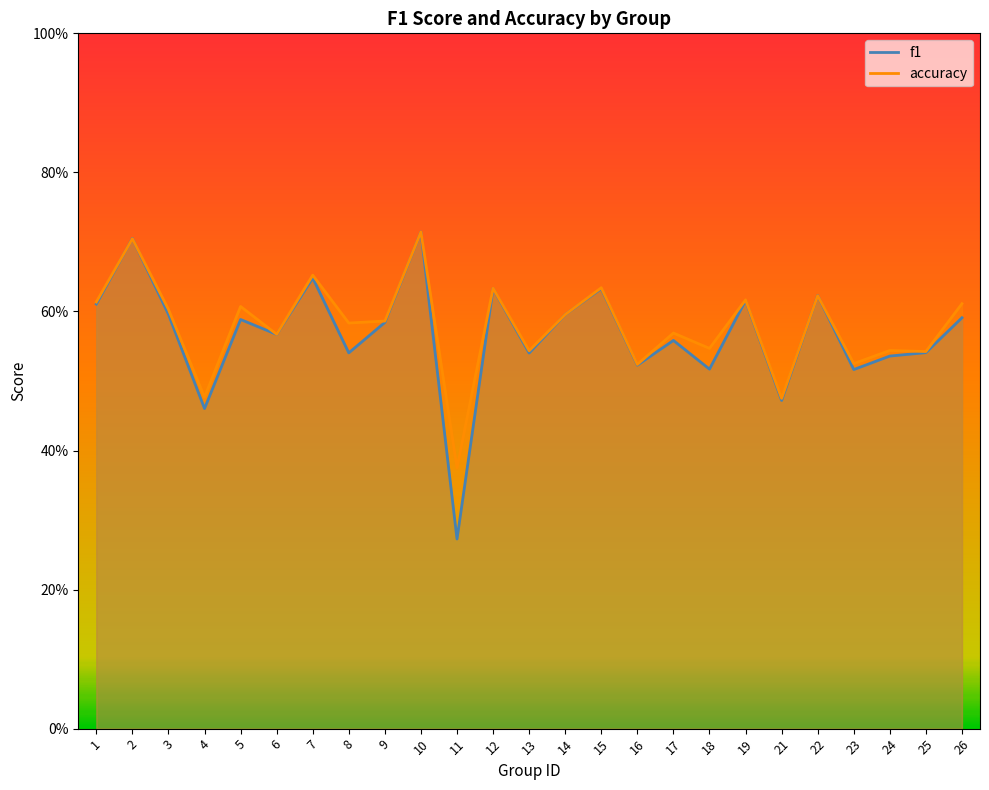

What is the value of the accuracy point at the 25th from the left?

0.6